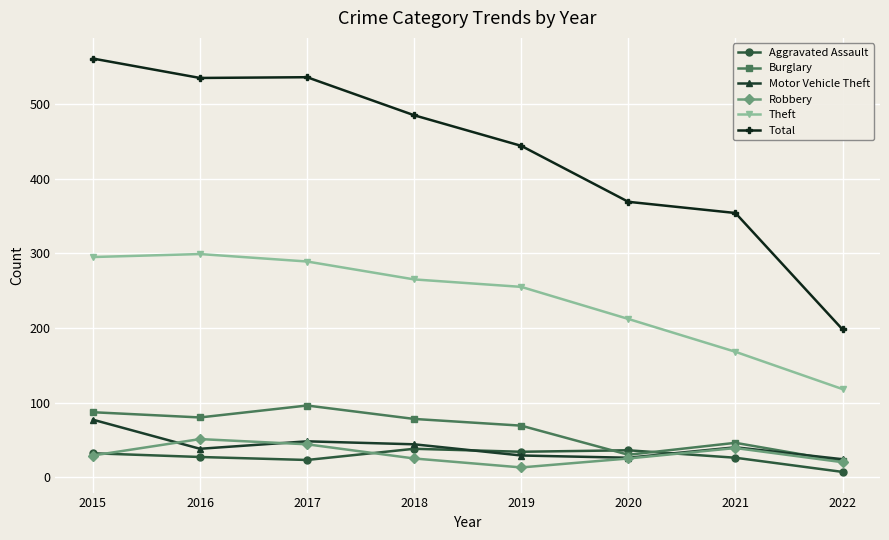

The value of Total at 2015 is 561. True or false?

True